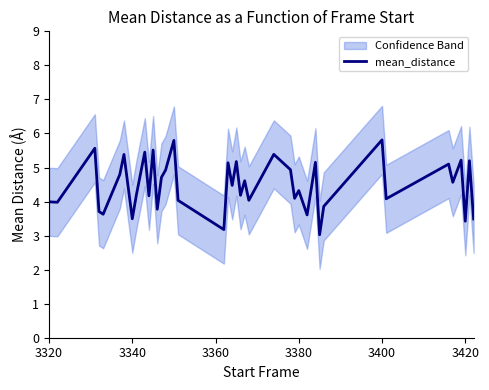

What is the minimum value shown in the chart?

3.0